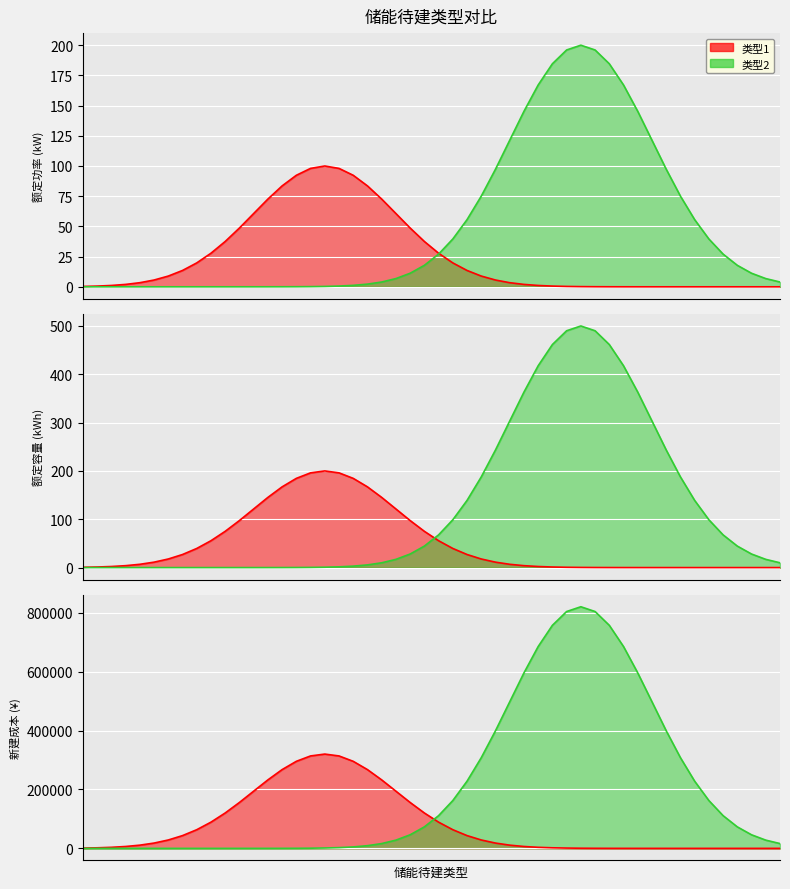

The 类型1 series shows 328 at 额定容量 (kWh). True or false?

False